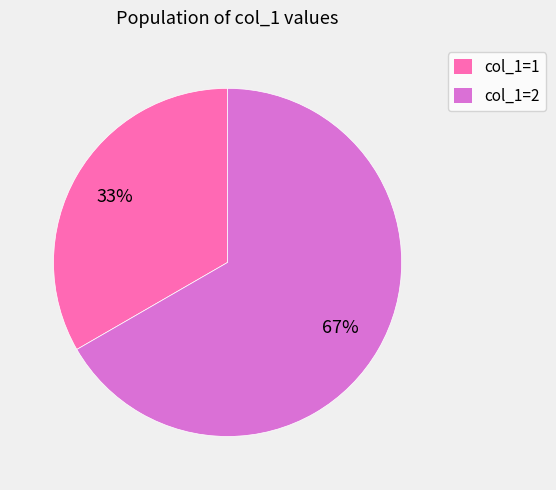

The col_1=1 slice represents 20% of the pie. True or false?

False